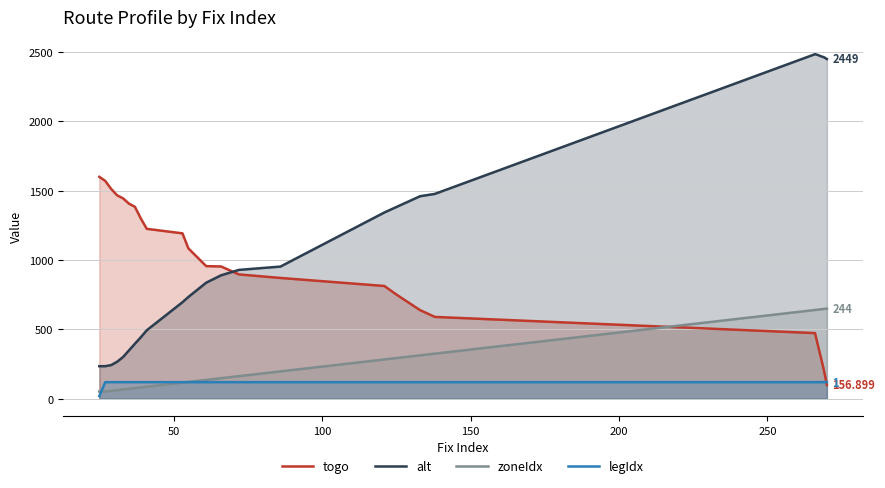

What is the sum of all legIdx values?

2780.0